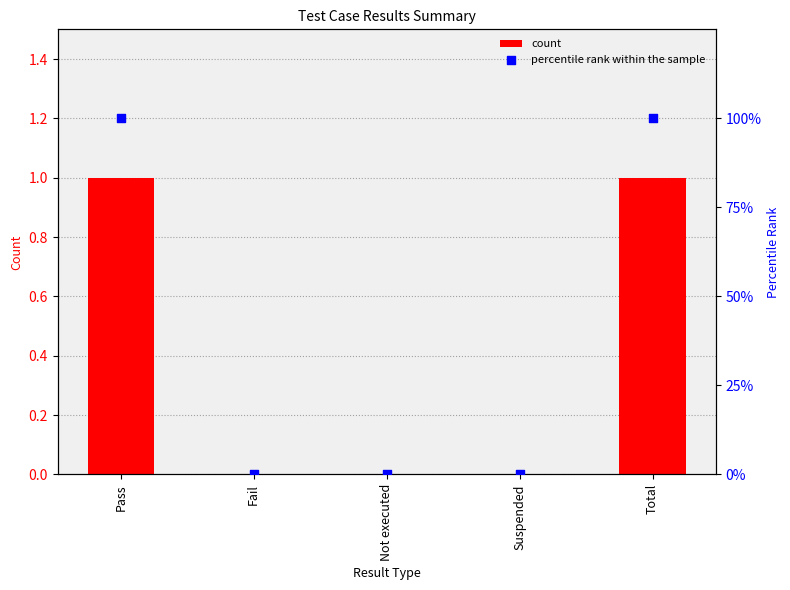

Which series has the largest total across all categories?

percentile rank within the sample